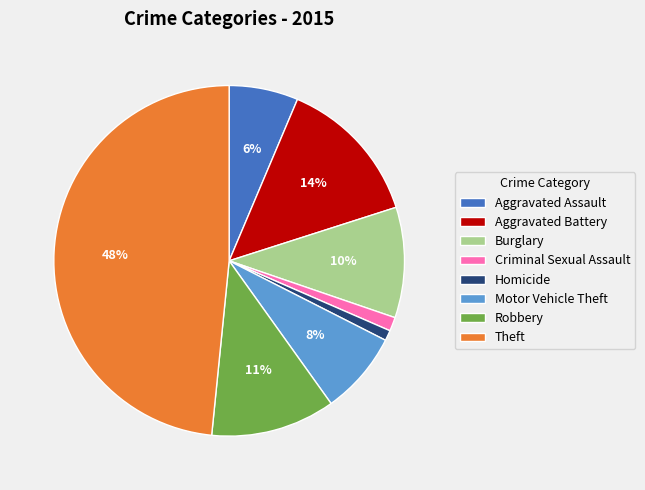

To the nearest percent, what is the average slice percentage?

12%